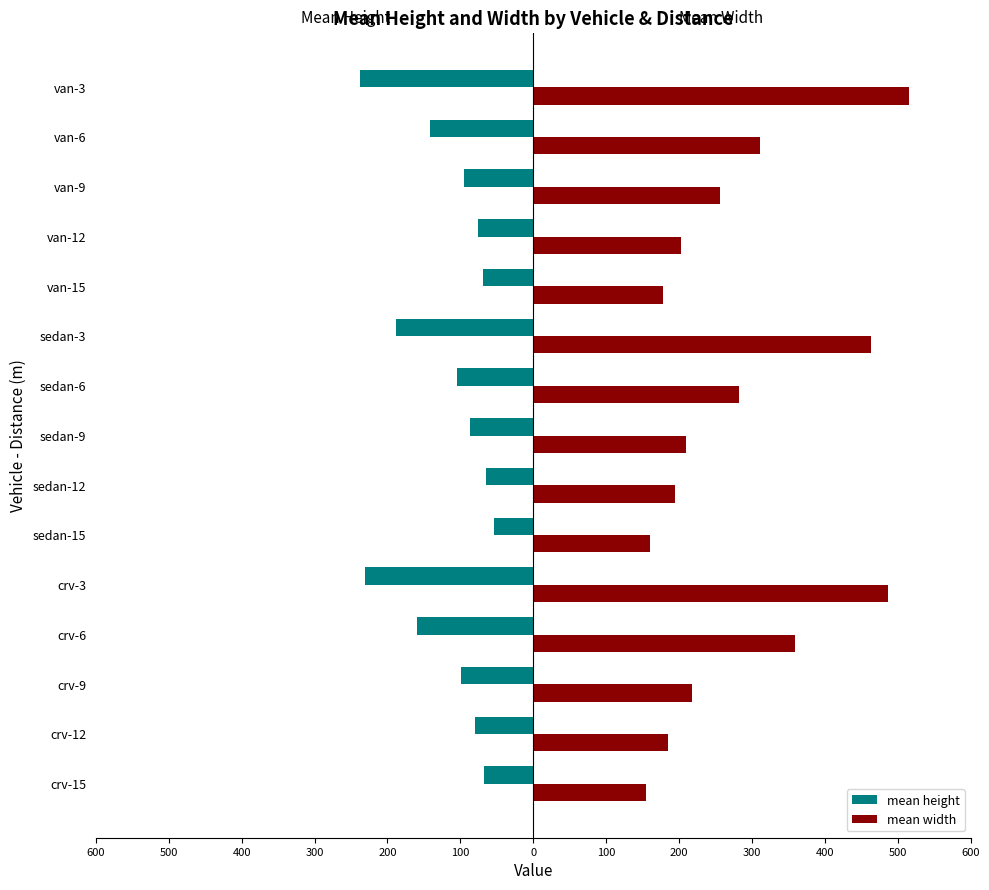

What are all the series names shown in the legend?

mean height, mean width